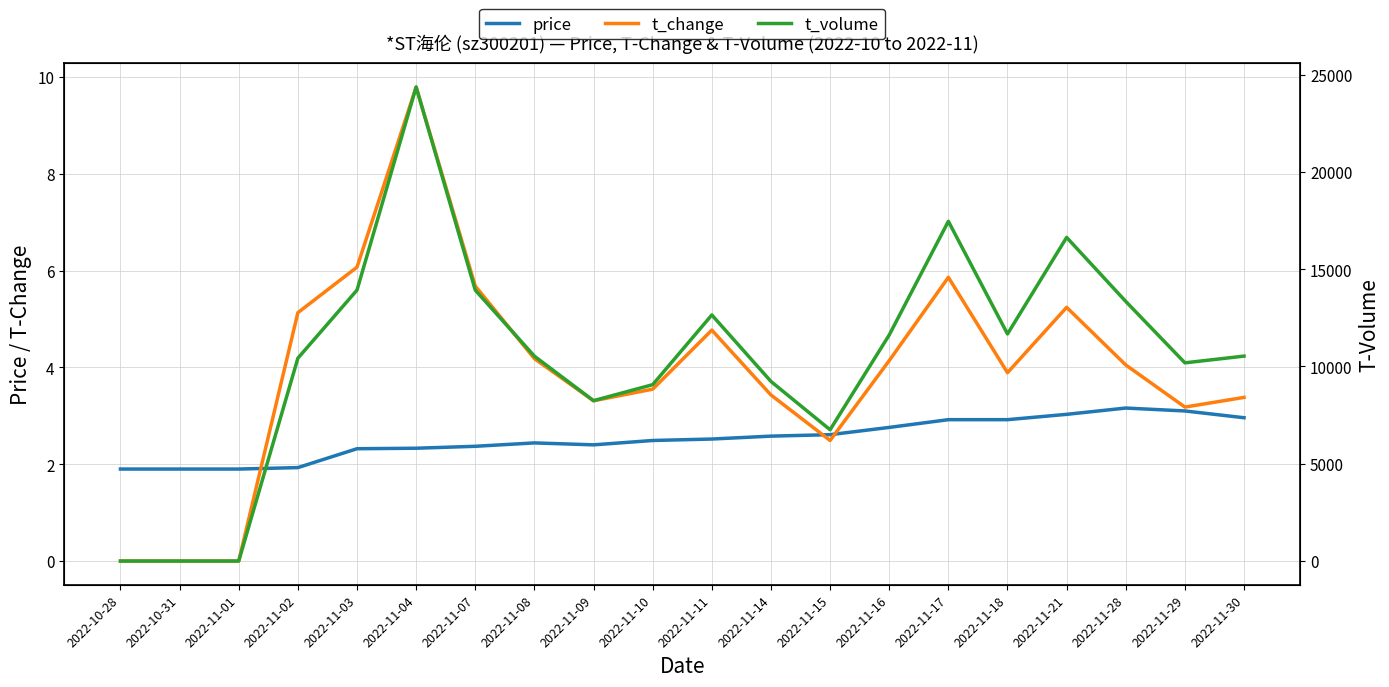

Rank the series at 2022-11-09 from lowest to highest value.

price, t_change, t_volume